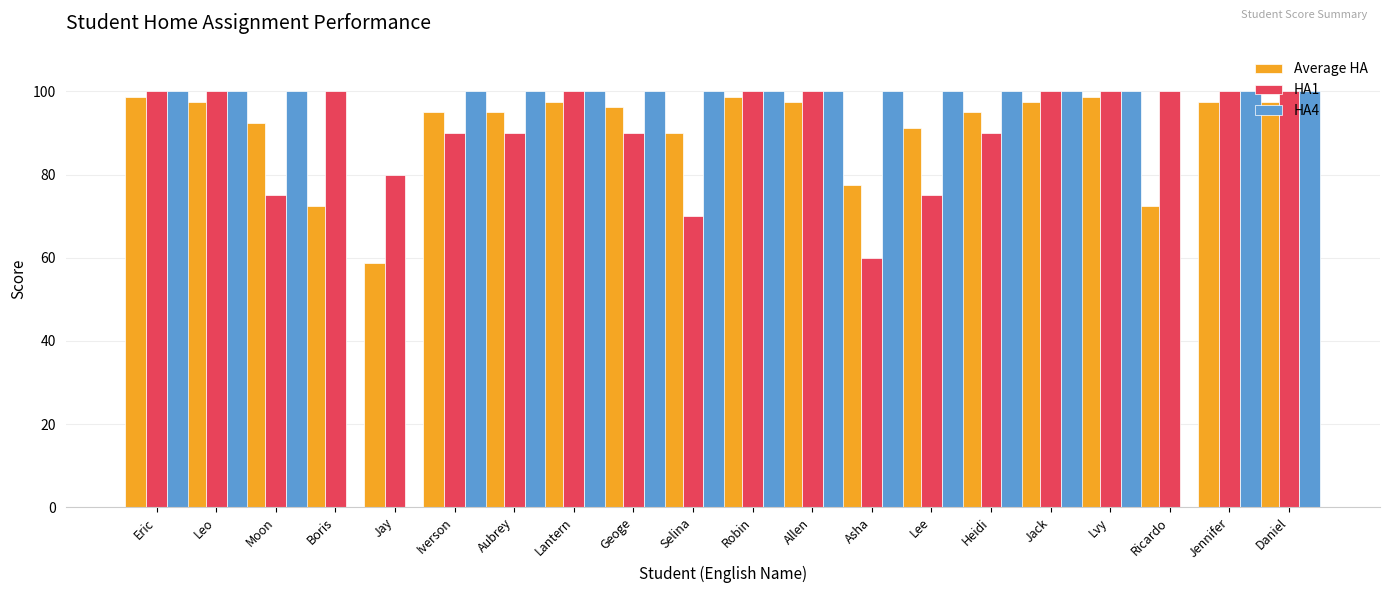

What is the sum of the HA1 values at Lvy and Aubrey?

190.0